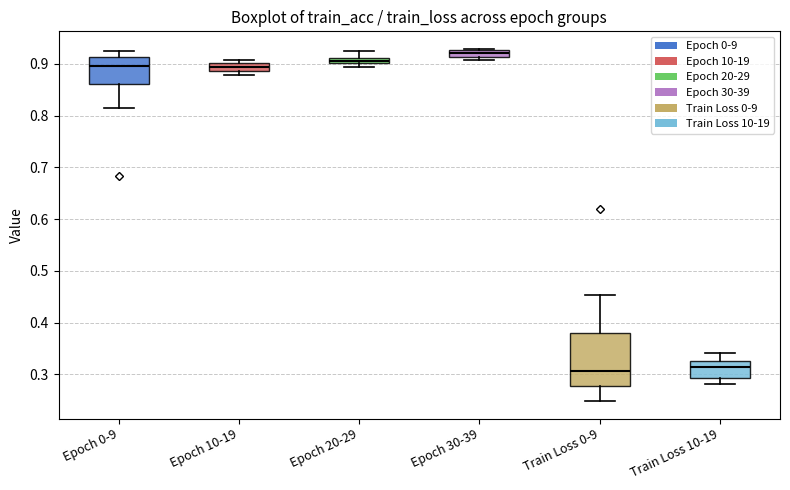

Where is the upper edge of the box for Epoch 10-19 on the y-axis? The values are not printed on the chart, so give them approximately, as read against the axis.

0.90